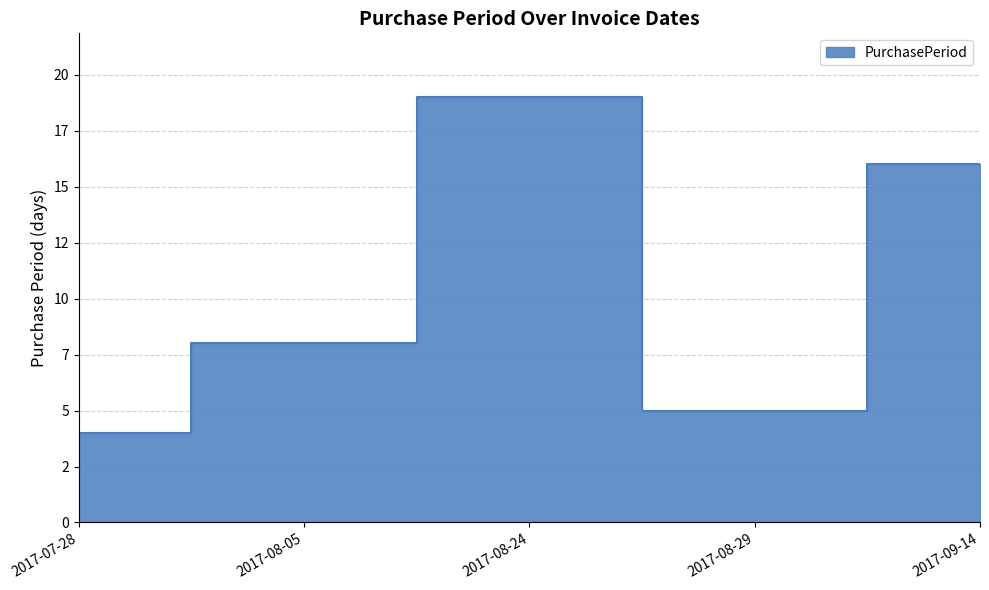

What is the ratio of the value at 2017-08-24 to the value at 2017-08-05?

2.4